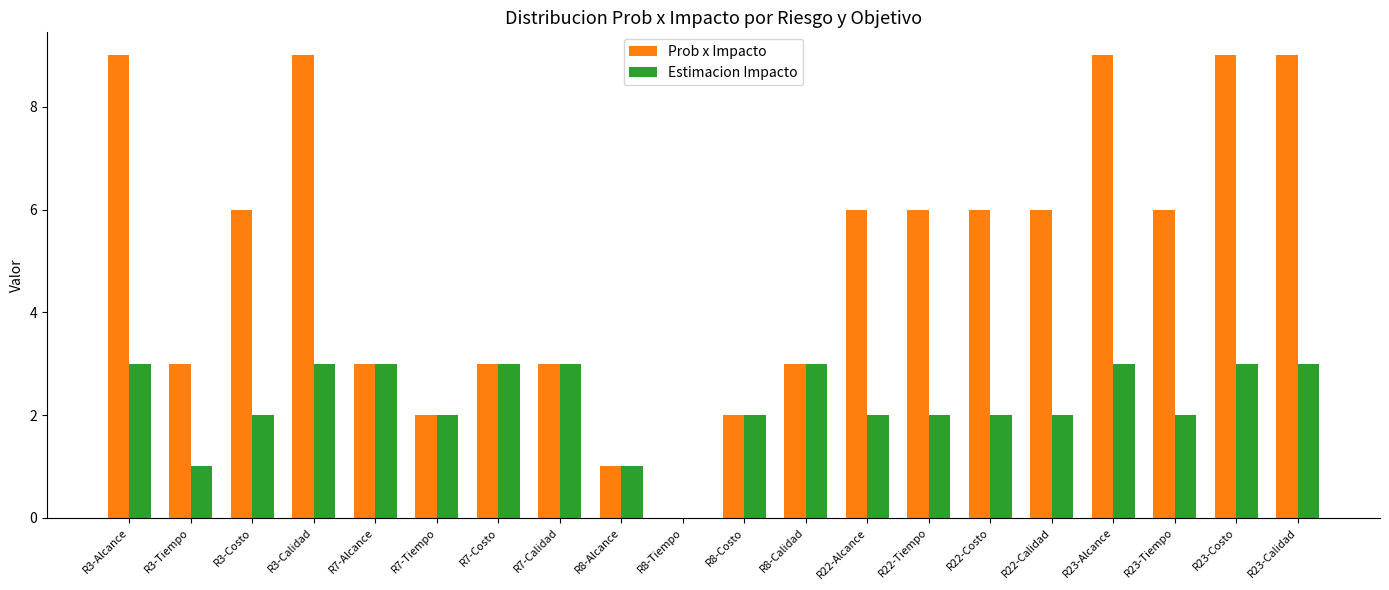

Reading left to right, transcribe all the data shown in this chart.

Prob x Impacto: R3-Alcance=9	R3-Tiempo=3	R3-Costo=6	R3-Calidad=9	R7-Alcance=3	R7-Tiempo=2	R7-Costo=3	R7-Calidad=3	R8-Alcance=1	R8-Tiempo=0	R8-Costo=2	R8-Calidad=3	R22-Alcance=6	R22-Tiempo=6	R22-Costo=6	R22-Calidad=6	R23-Alcance=9	R23-Tiempo=6	R23-Costo=9	R23-Calidad=9
Estimacion Impacto: R3-Alcance=3	R3-Tiempo=1	R3-Costo=2	R3-Calidad=3	R7-Alcance=3	R7-Tiempo=2	R7-Costo=3	R7-Calidad=3	R8-Alcance=1	R8-Tiempo=0	R8-Costo=2	R8-Calidad=3	R22-Alcance=2	R22-Tiempo=2	R22-Costo=2	R22-Calidad=2	R23-Alcance=3	R23-Tiempo=2	R23-Costo=3	R23-Calidad=3